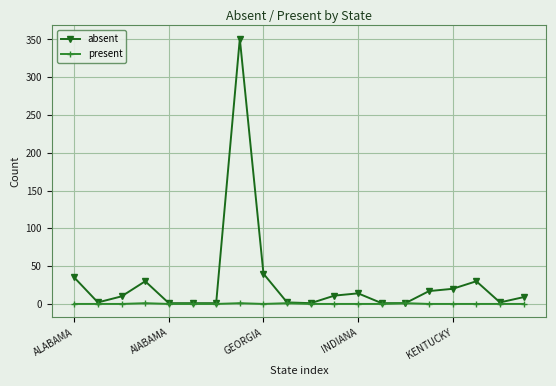

Which series has the largest total across all categories?

absent